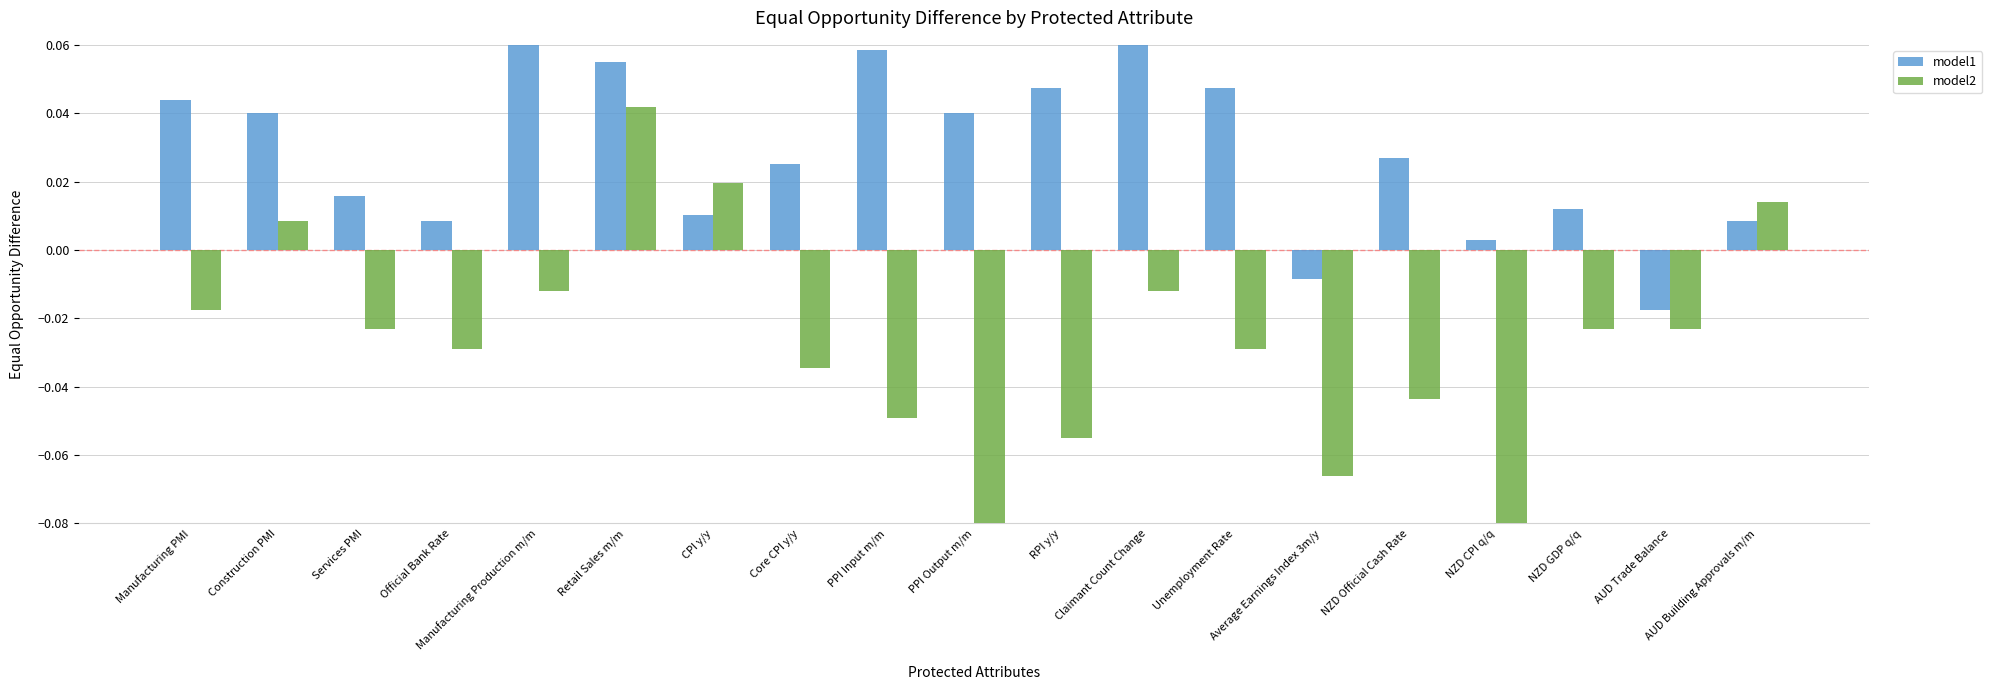

Reading left to right, list all the values displayed in this chart.

model1: 0.0	0.0	0.0	0.0	0.1	0.1	0.0	0.0	0.1	0.0	0.0	0.1	0.0	-0.0	0.0	0.0	0.0	-0.0	0.0
model2: -0.0	0.0	-0.0	-0.0	-0.0	0.0	0.0	-0.0	-0.0	-0.1	-0.1	-0.0	-0.0	-0.1	-0.0	-0.1	-0.0	-0.0	0.0